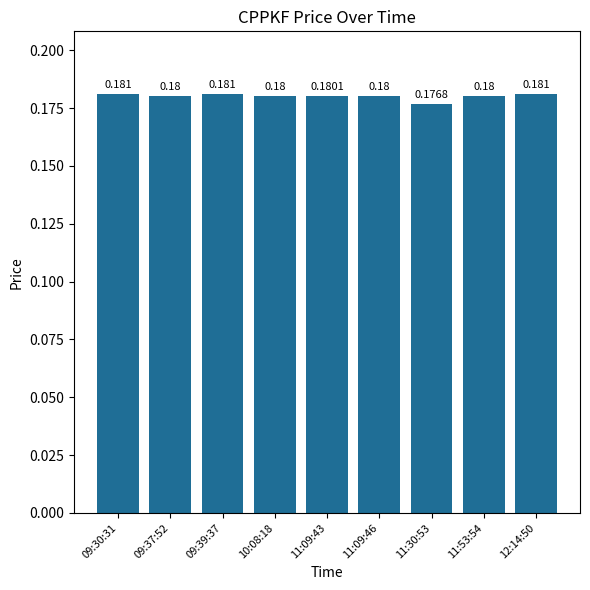

List the labels in order of value, smallest first.

11:30:53, 09:37:52, 10:08:18, 11:09:46, 11:53:54, 11:09:43, 09:30:31, 09:39:37, 12:14:50